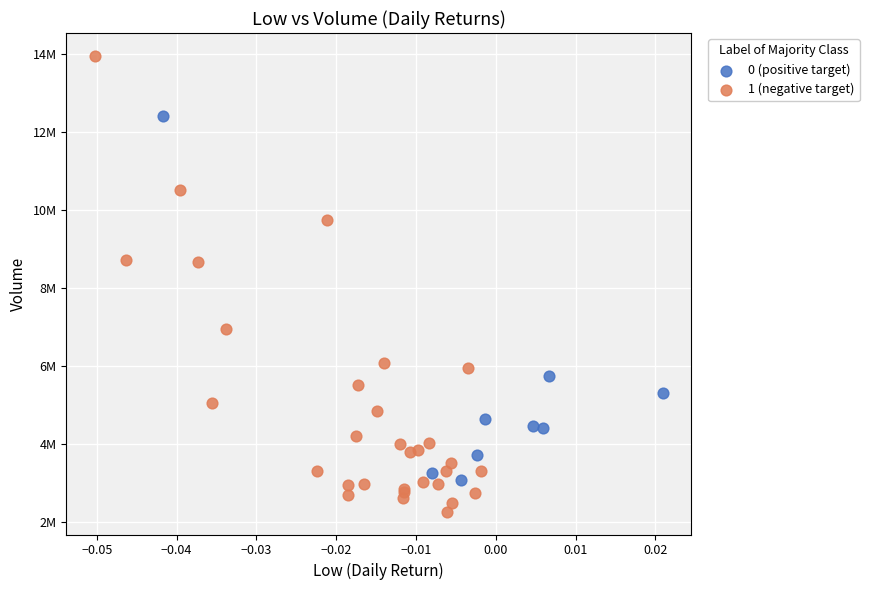

What are all the series names shown in the legend?

0 (positive target), 1 (negative target)